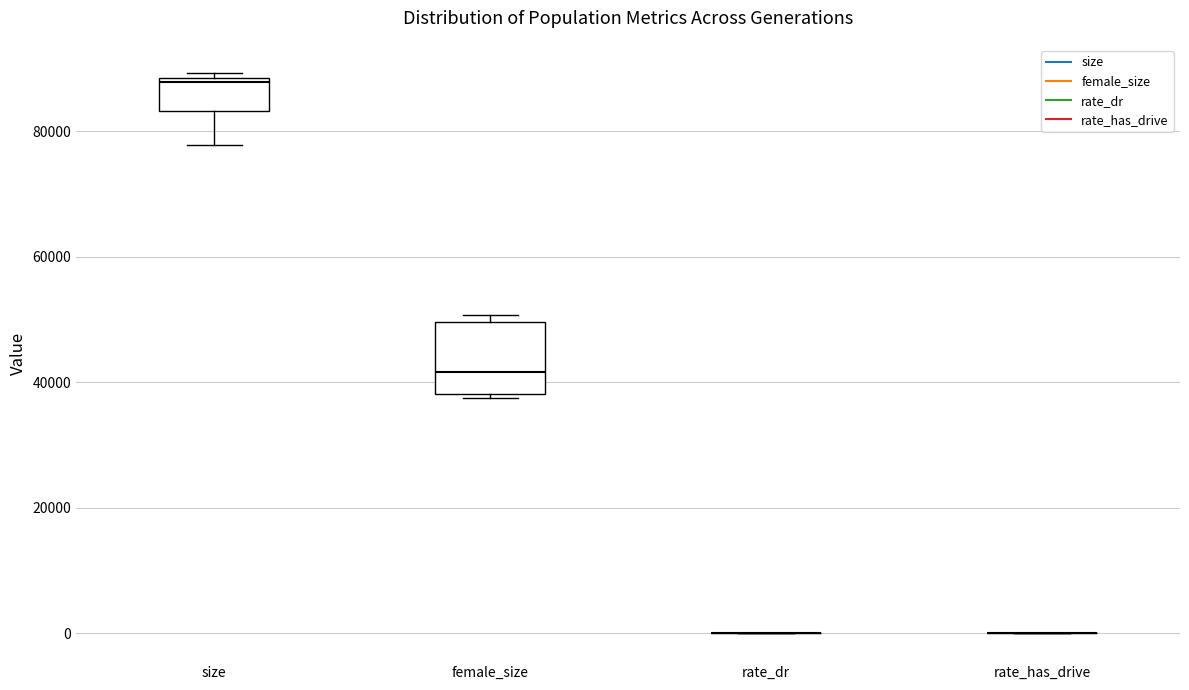

Reading left to right, read every box against the y-axis: the position of its median line, the range the box covers, and the ends of its whiskers. The values are not printed on the chart, so give them approximately, as read against the axis.

size: median 88000, box 84000 to 88000, whiskers 78000 to 90000
female_size: median 42000, box 38000 to 50000, whiskers 38000 (just below the box's lower edge) to 50000 (just above the box's upper edge)
rate_dr: box collapsed to a line at 0, whiskers 0 to 0
rate_has_drive: box collapsed to a line at 0, whiskers 0 to 0